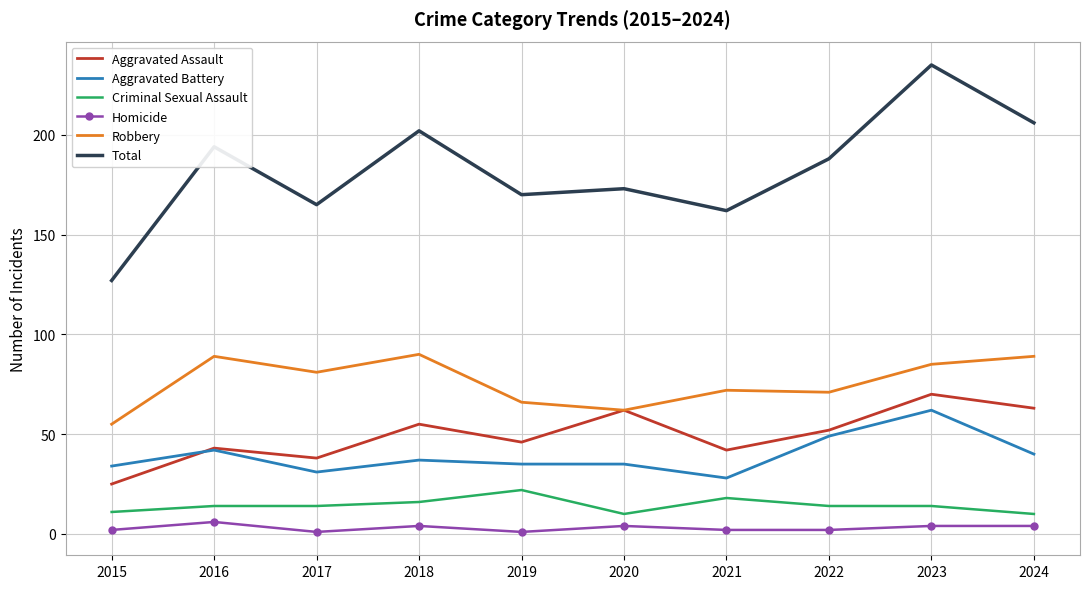

At how many categories does at least one series exceed 135?

9